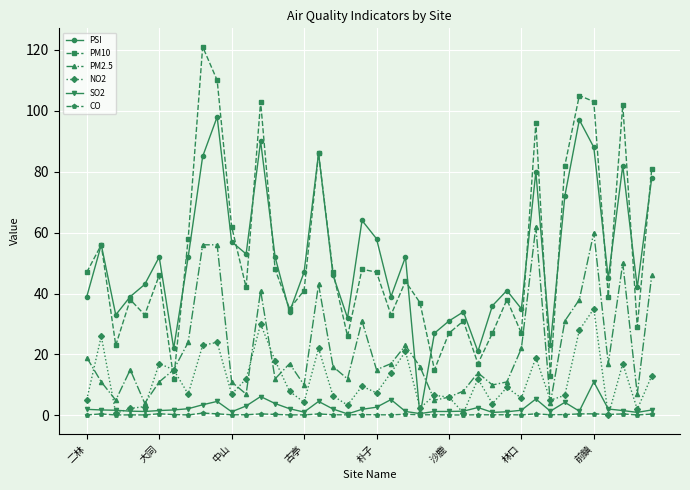

List the series in order of their peak value, lowest first.

CO, SO2, NO2, PM2.5, PSI, PM10